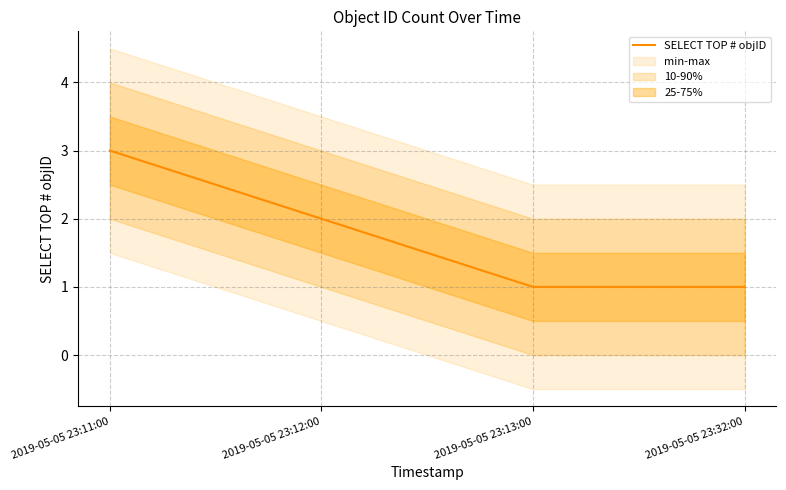

Reading left to right, list all the values displayed in this chart.

3	2	1	1